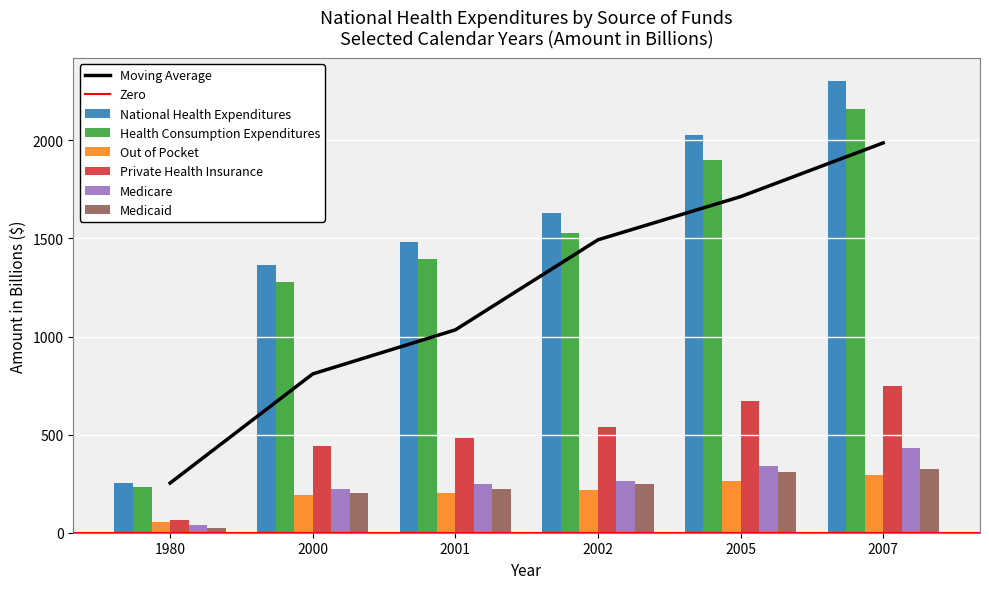

How many bars are there in total?

36